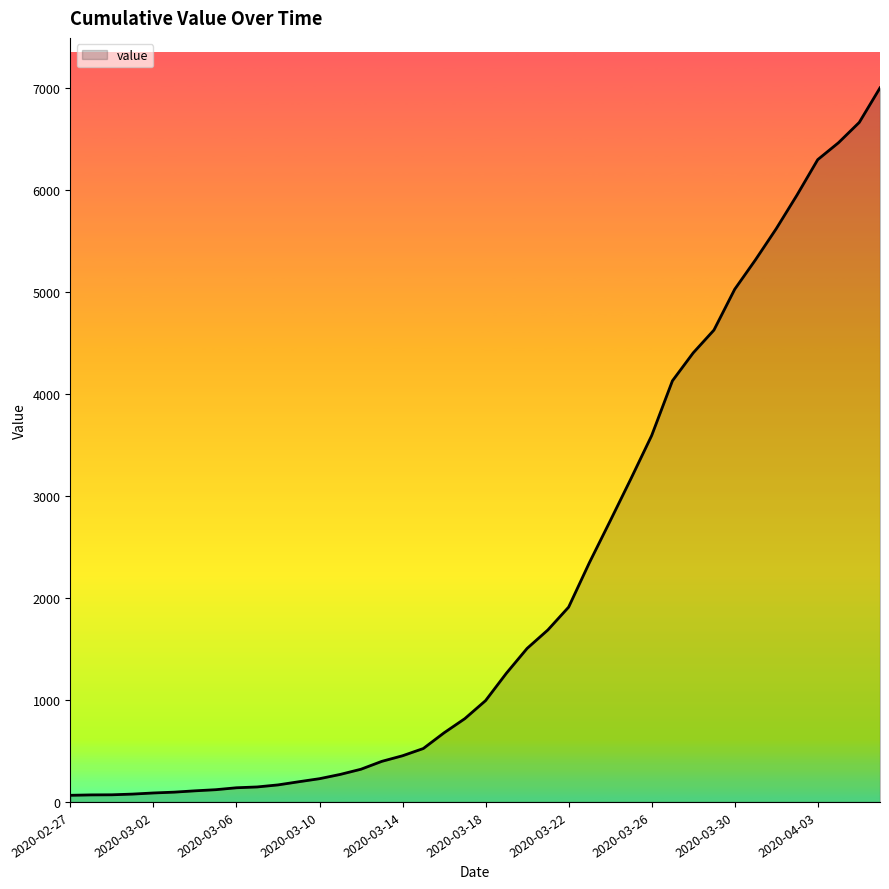

What is the greatest value displayed?

7005